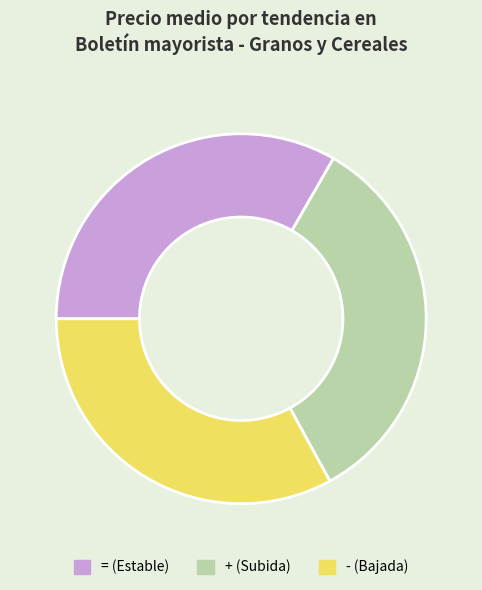

Is = the majority of the pie?

No